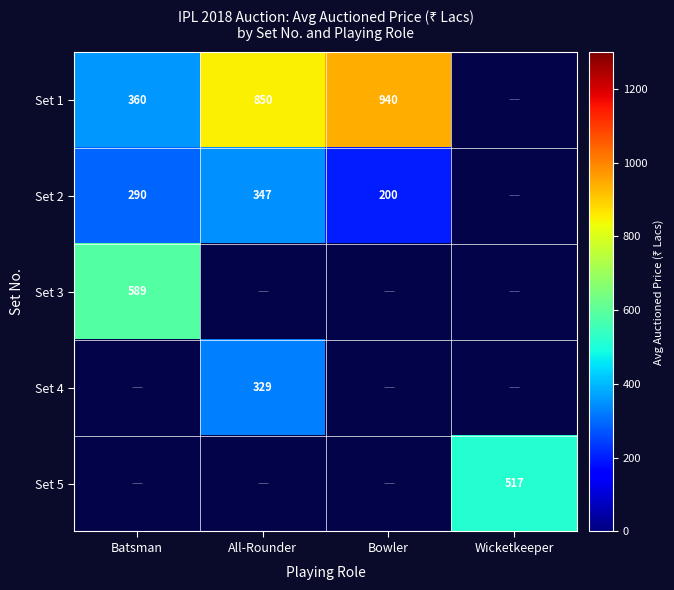

What is the difference between the highest and lowest values at Bowler?

740.0